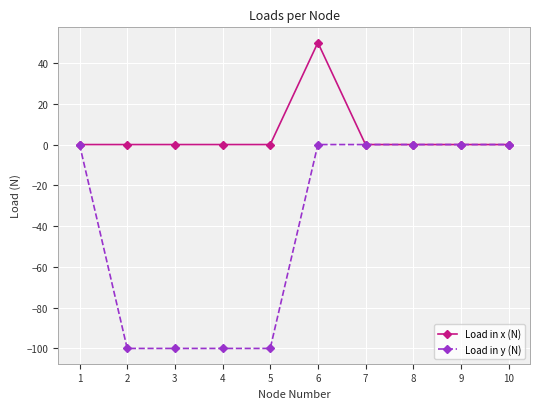

Which series has the largest range (max minus min)?

Load in y (N)